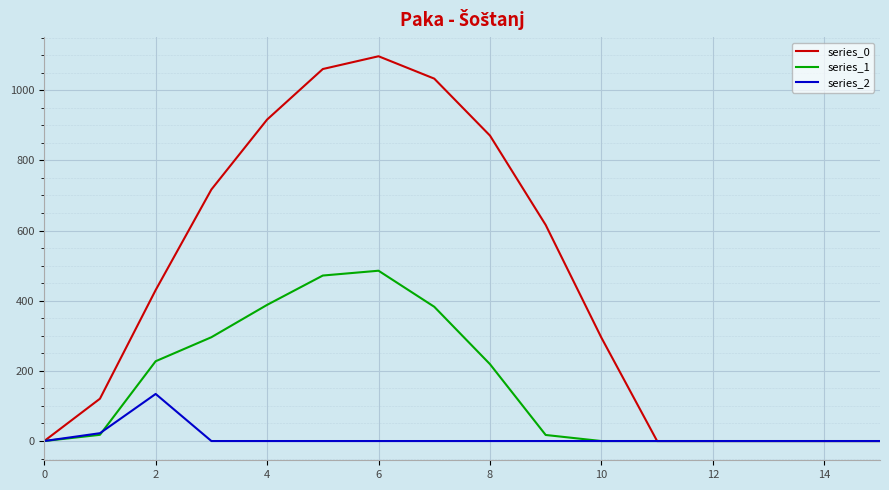

List the series in order of their peak value, lowest first.

series_2, series_1, series_0